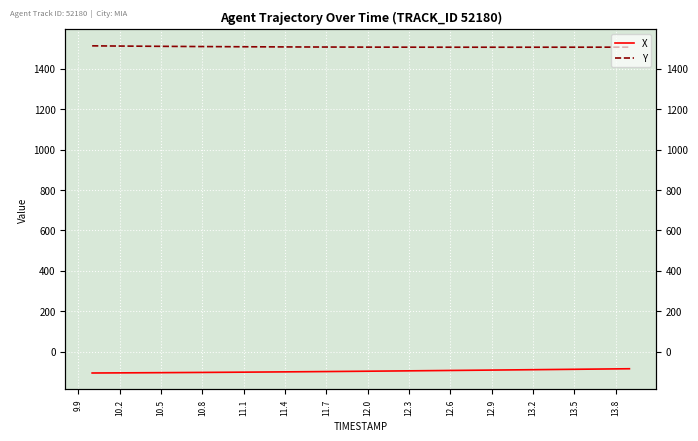

What are all the series names shown in the legend?

X, Y